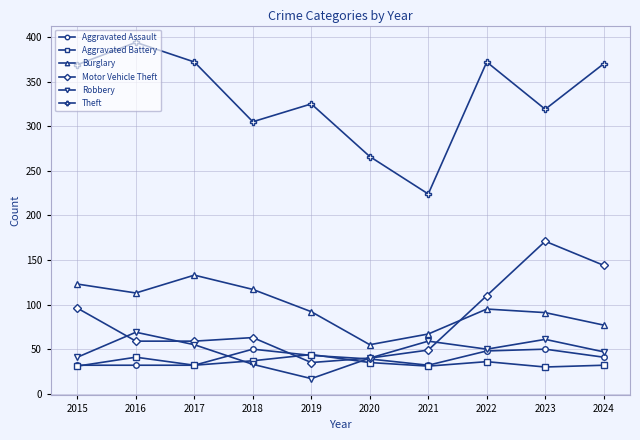

Which label corresponds to the largest value in the chart?

2016